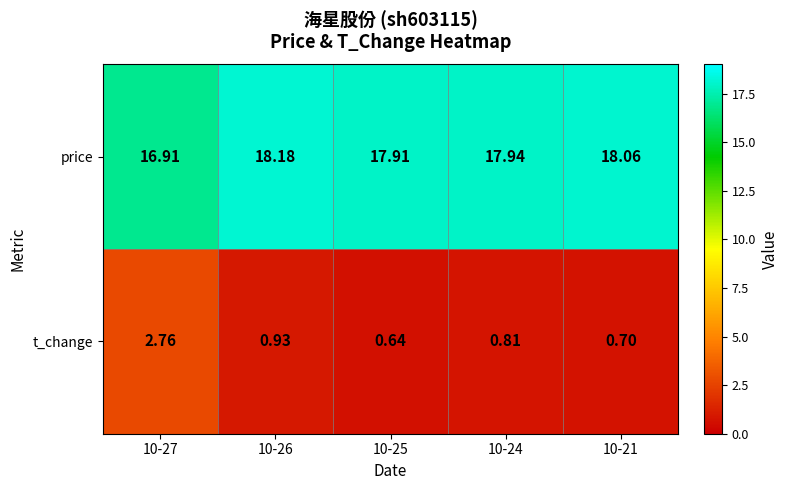

Which series changed the most between 10-27 and 10-26?

t_change